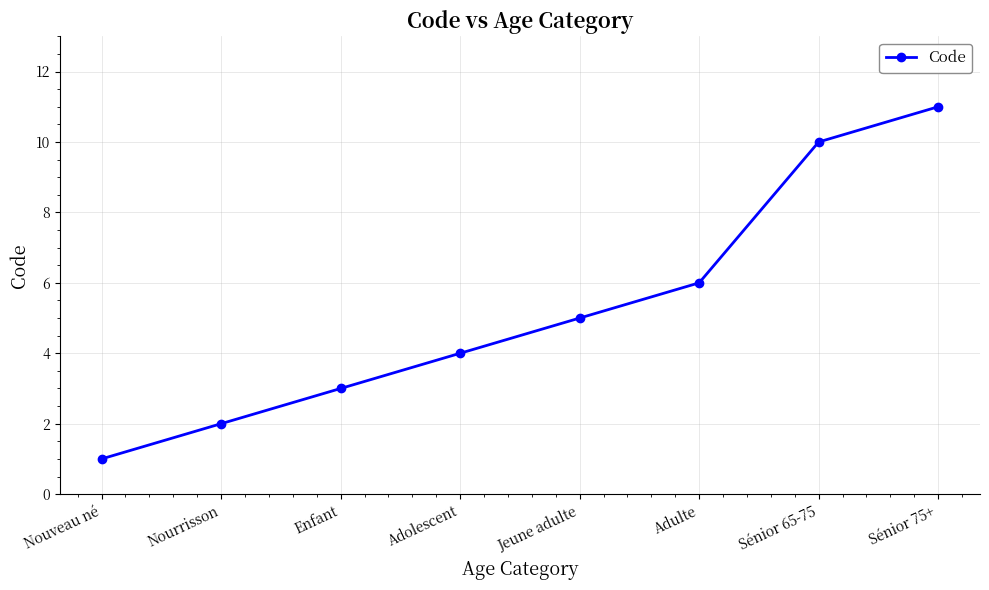

Which category has the lowest value across all series?

Nouveau né